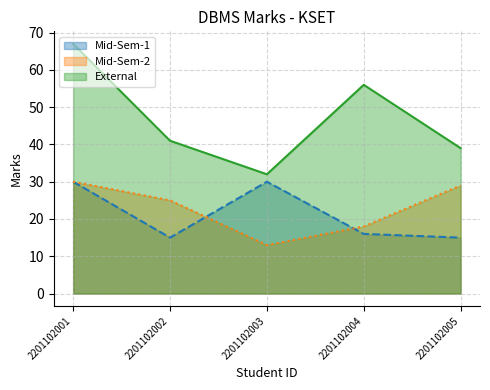

What is the difference between the highest and lowest values at 2201102002?

26